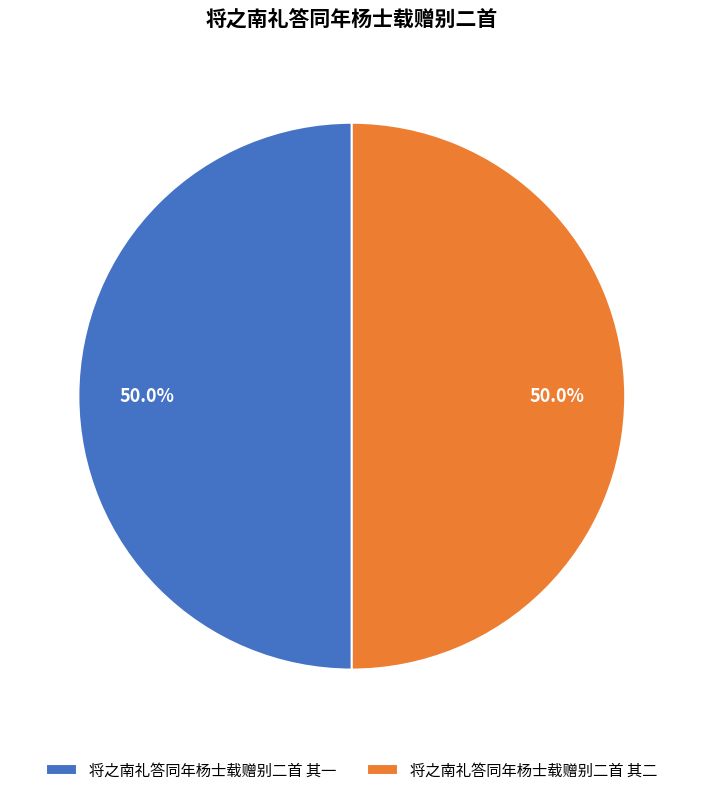

Count the number of slices in the pie.

2